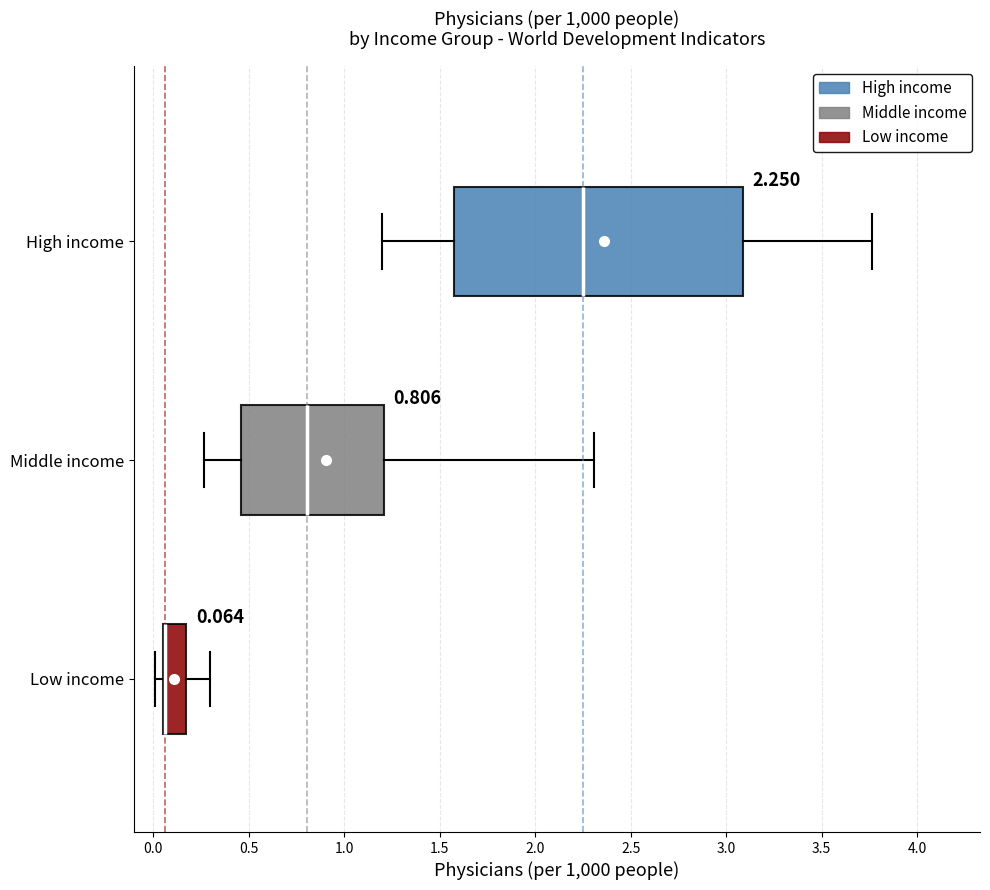

Which box is the widest, from its left edge to its right edge?

High income